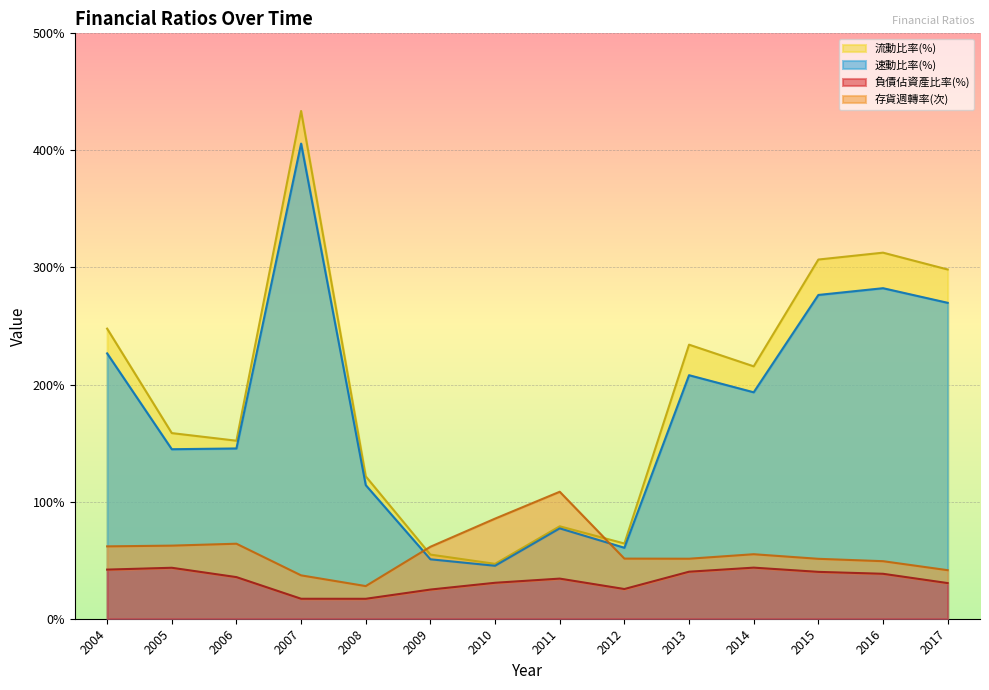

What are all the series names shown in the legend?

負債佔資產比率(%), 流動比率(%), 速動比率(%), 存貨週轉率(次)